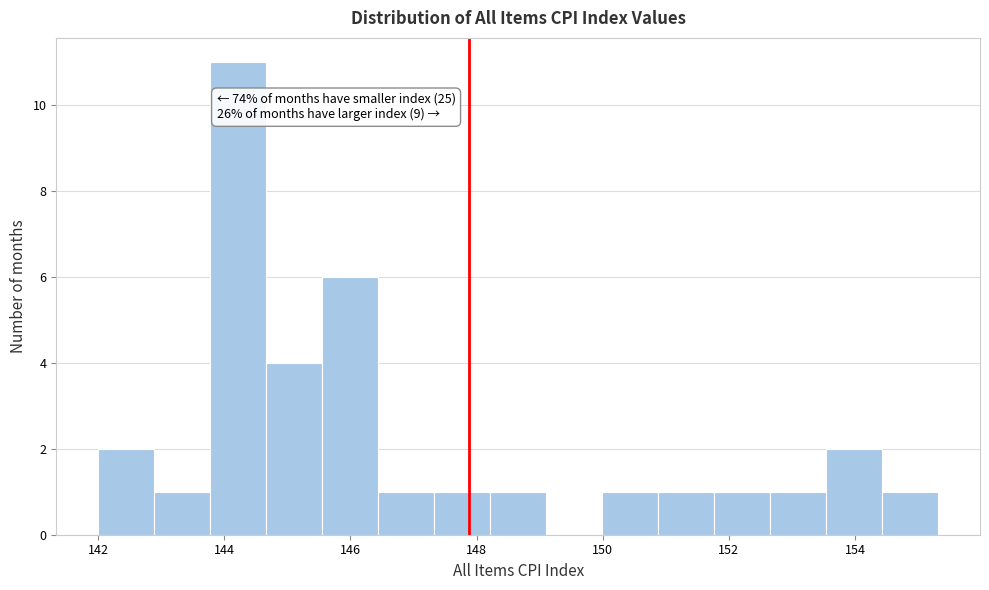

Over which range of the x-axis is the bar tallest?

143.8 to 144.6